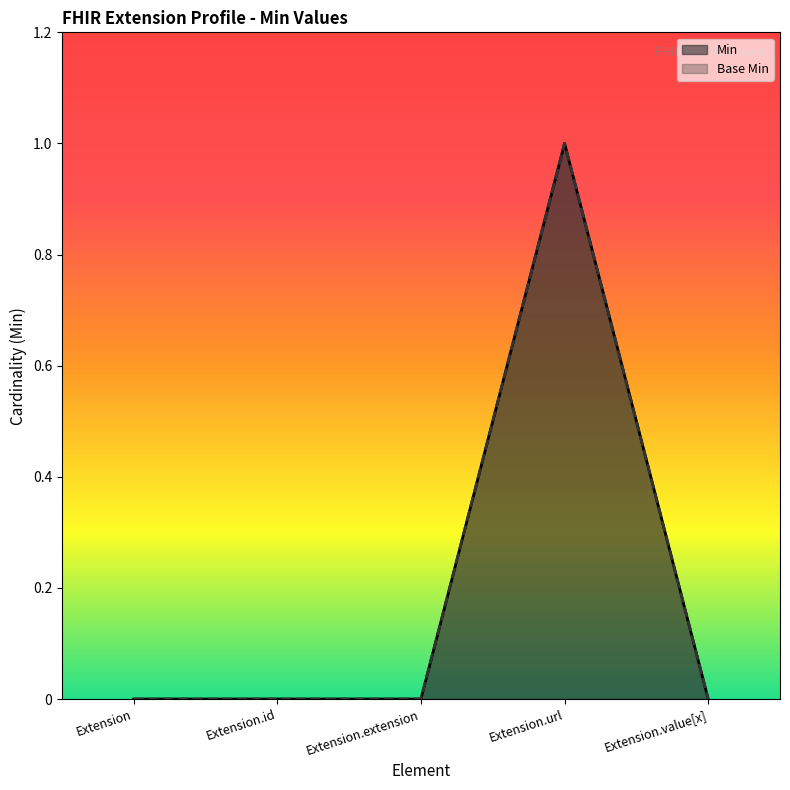

Which has a higher value, Extension.extension or Extension?

Extension.extension